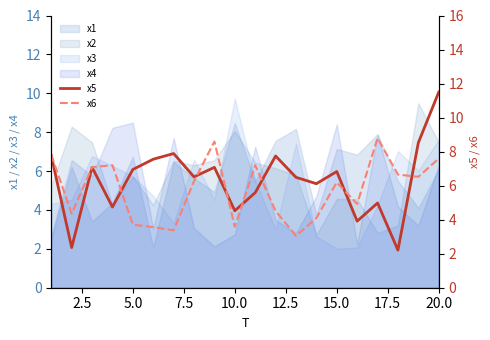

What is the value of the x5 point at the 7th from the left?

7.9